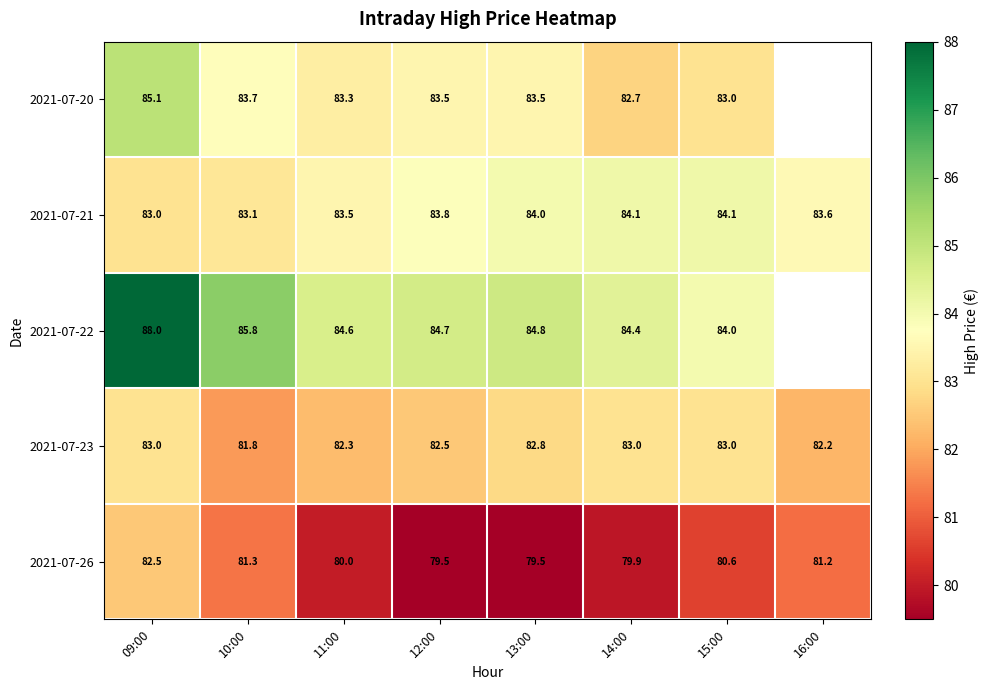

The 2021-07-21 series shows 84.0 at 13:00. True or false?

True